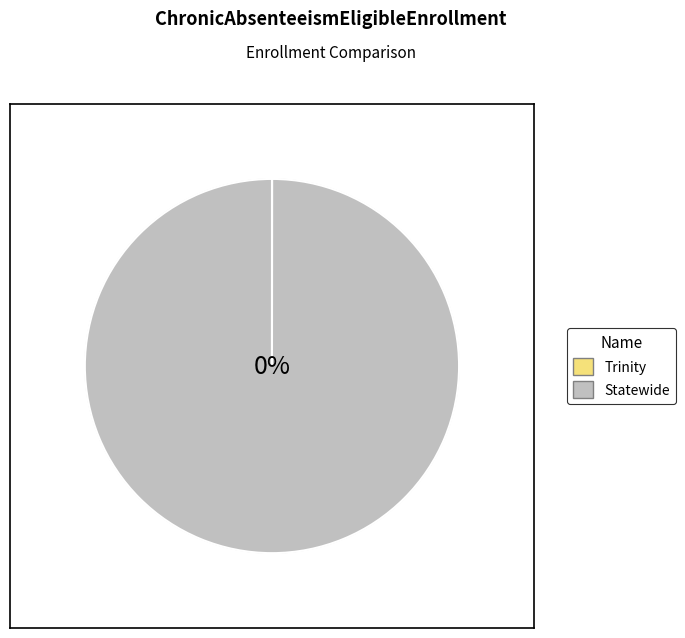

What is the smallest slice in the pie chart?

Trinity